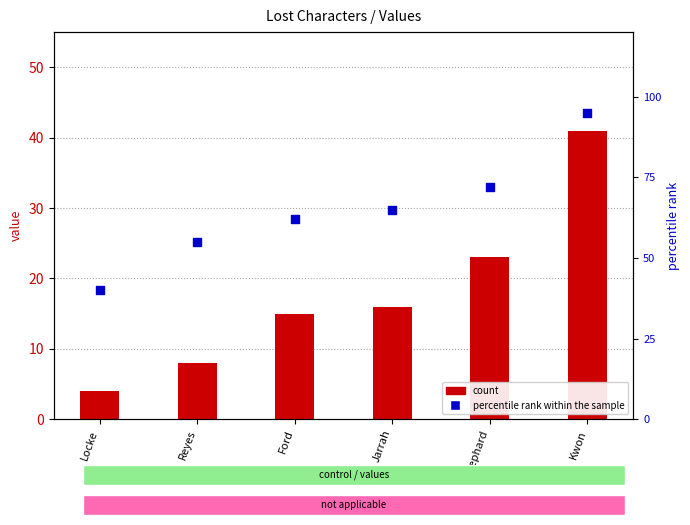

At which category is the sum across all series the highest?

Kwon